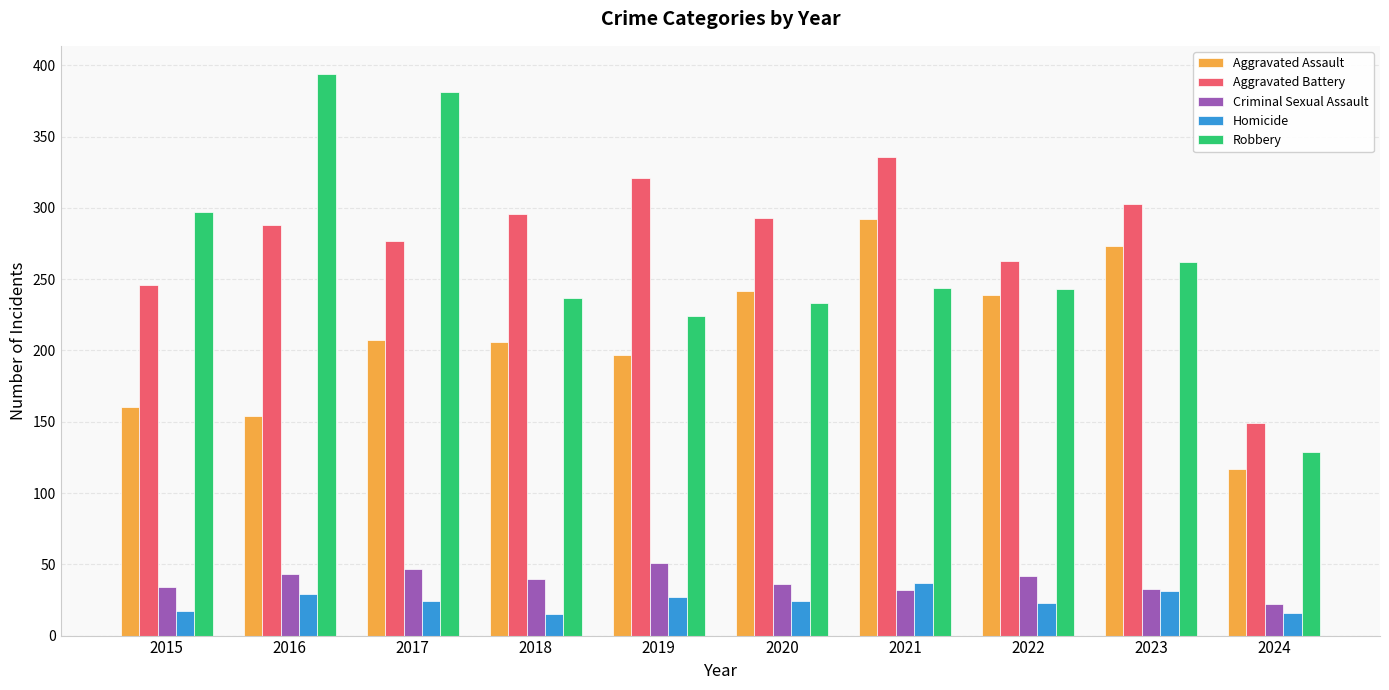

Rank the series by their maximum value, from lowest to highest.

Homicide, Criminal Sexual Assault, Aggravated Assault, Aggravated Battery, Robbery